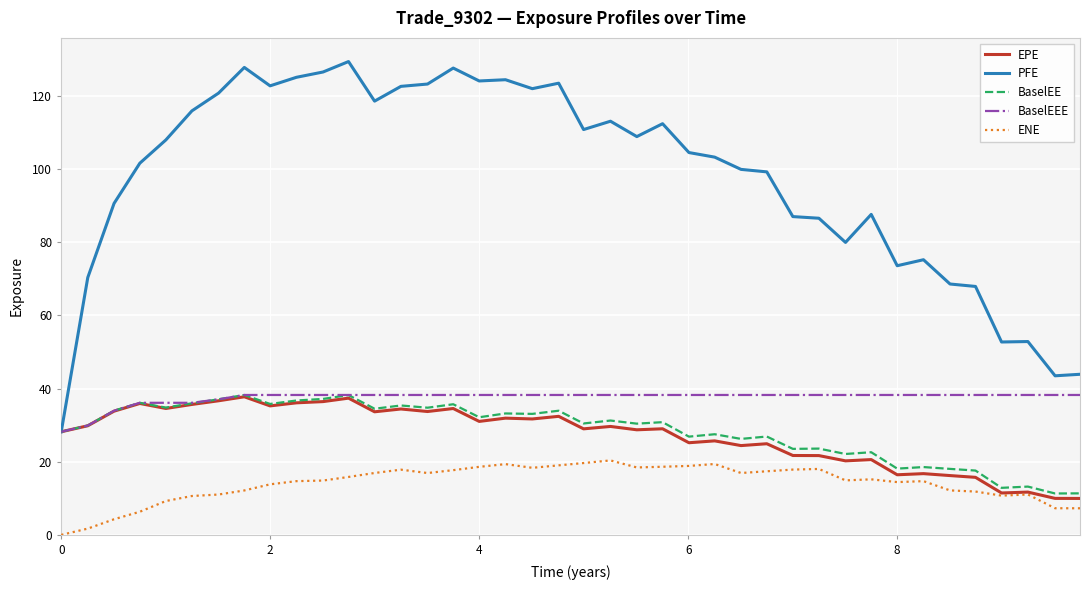

Which series has the largest range (max minus min)?

PFE